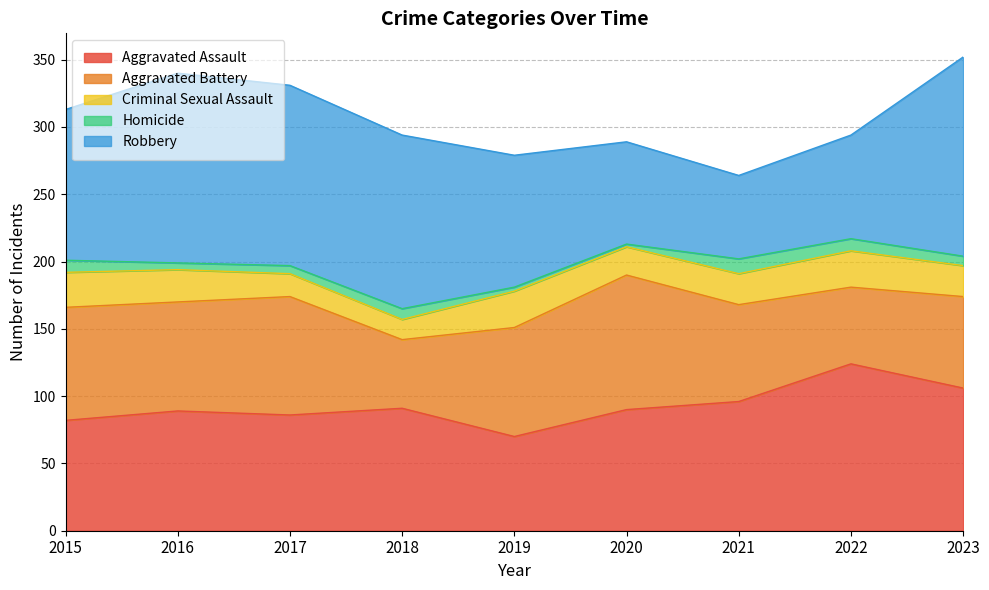

Does the chart have visible grid lines?

Yes